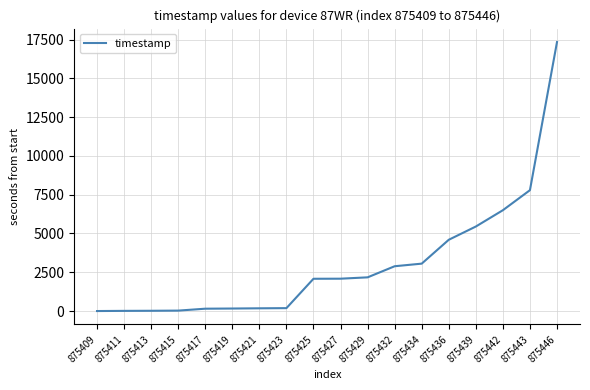

What is the difference between the second highest and minimum values?

7792.1